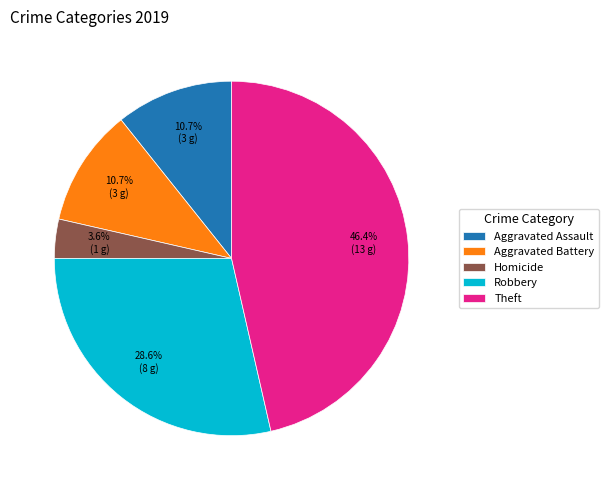

Which category has the biggest portion of the pie?

Theft